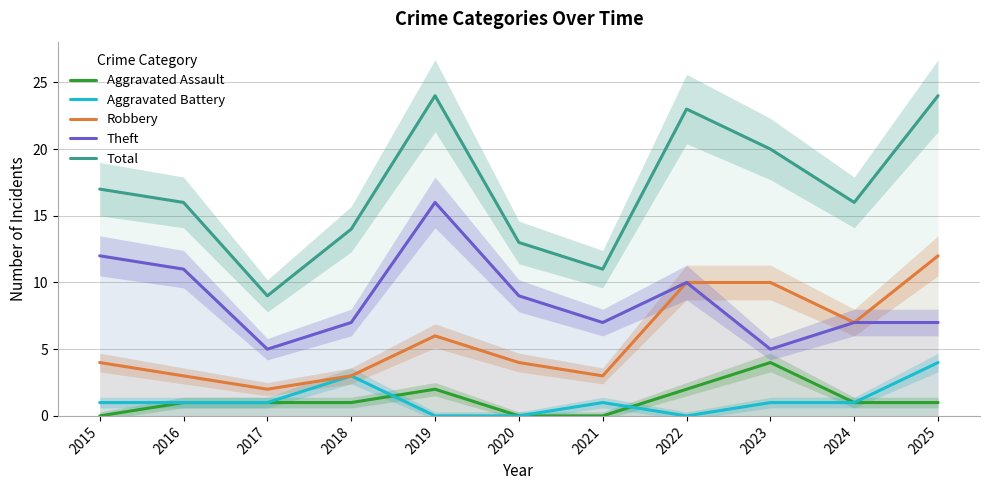

Which series changed the most between 2017 and 2019?

Total